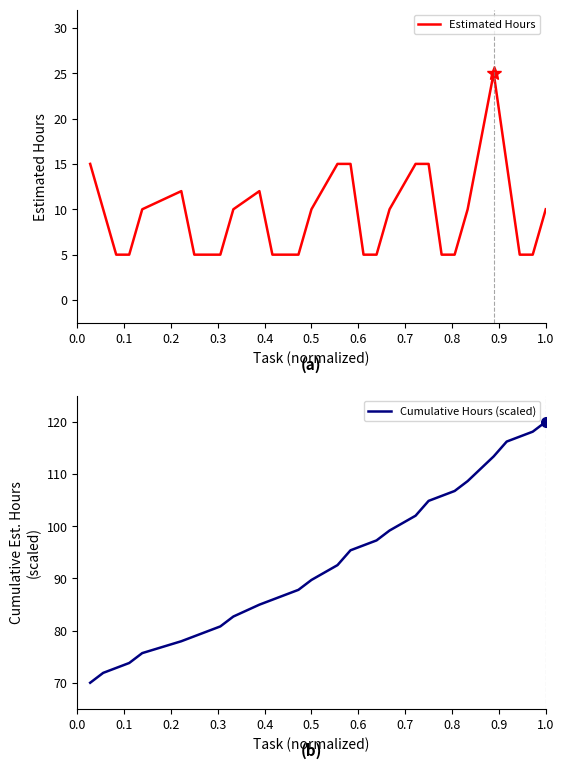

How many values in the Cumulative Hours (scaled) series exceed 92?

15